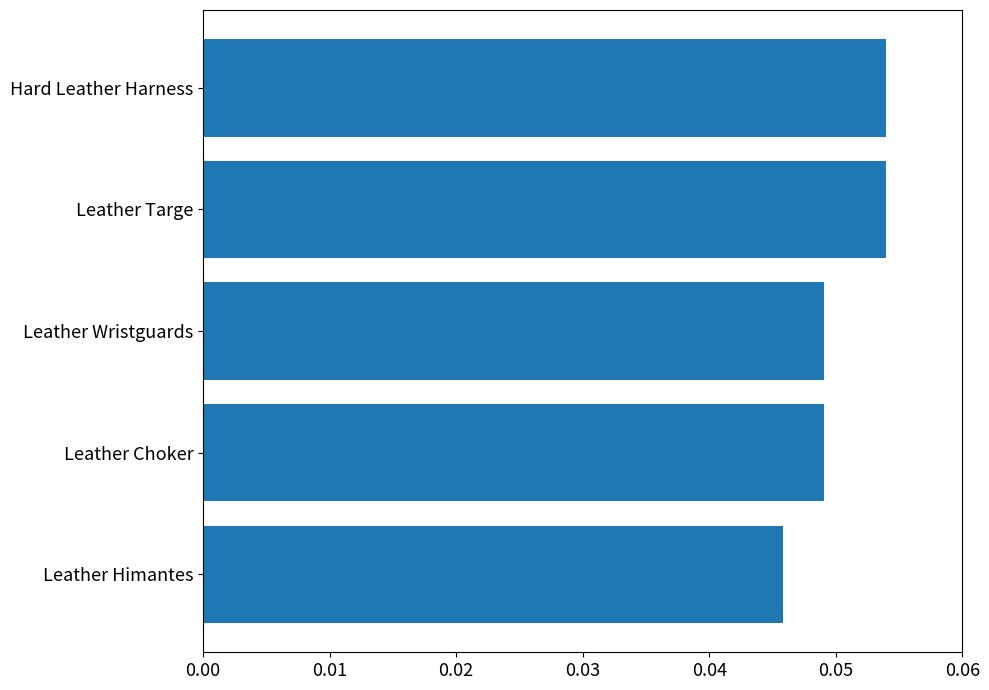

Does the chart contain any negative values?

No